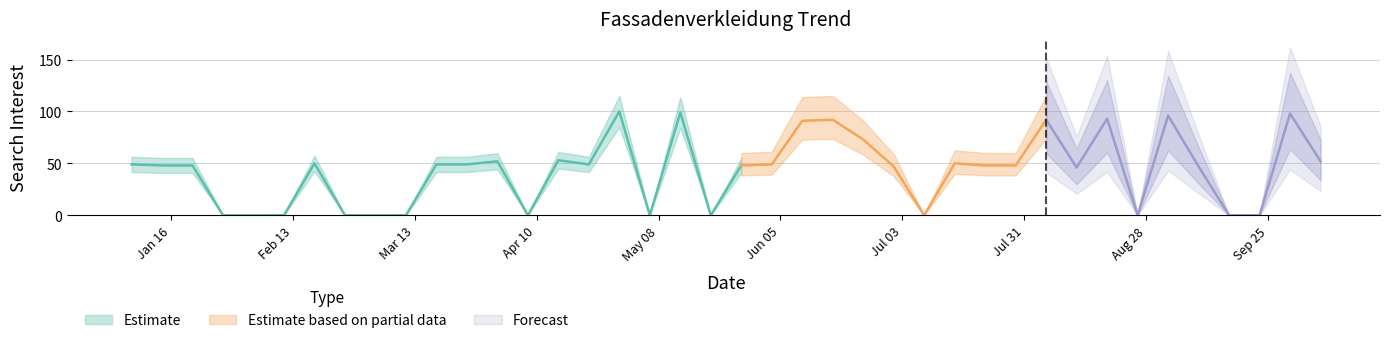

What is the average value?

43